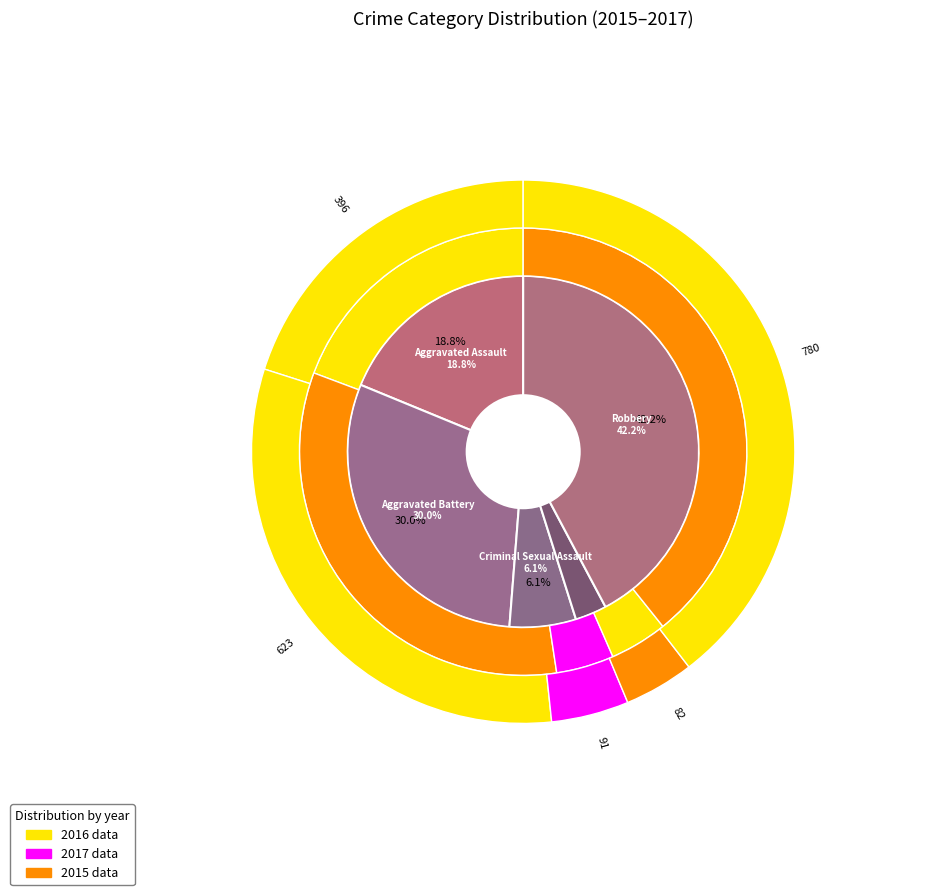

The Criminal Sexual Assault slice represents 14% of the pie. True or false?

False